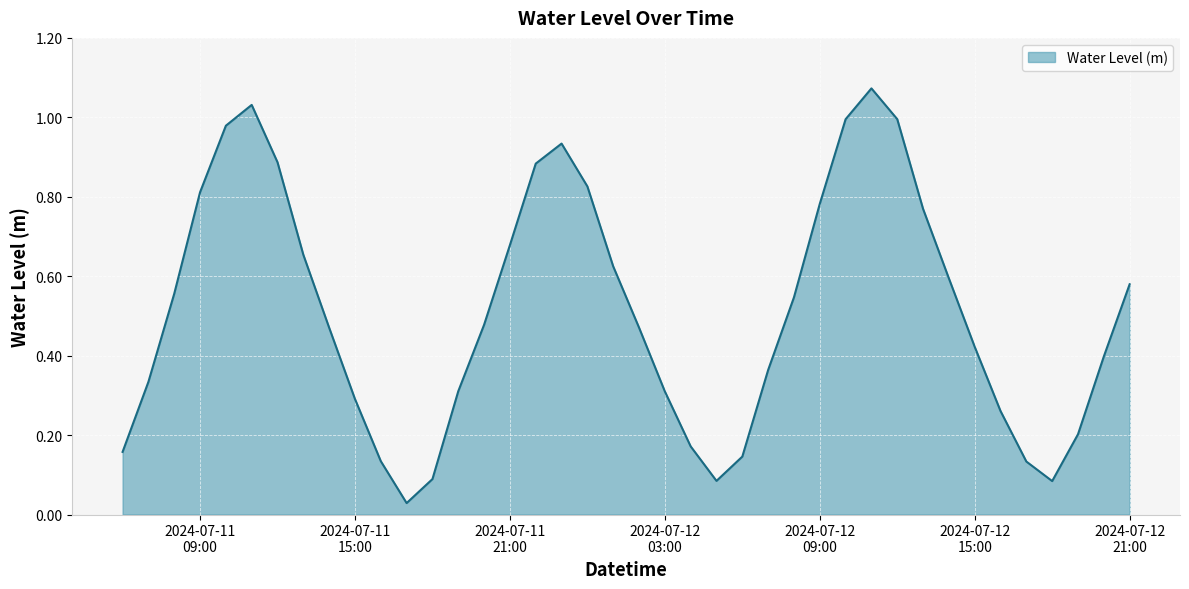

Does the chart display data point markers on the line(s)?

No